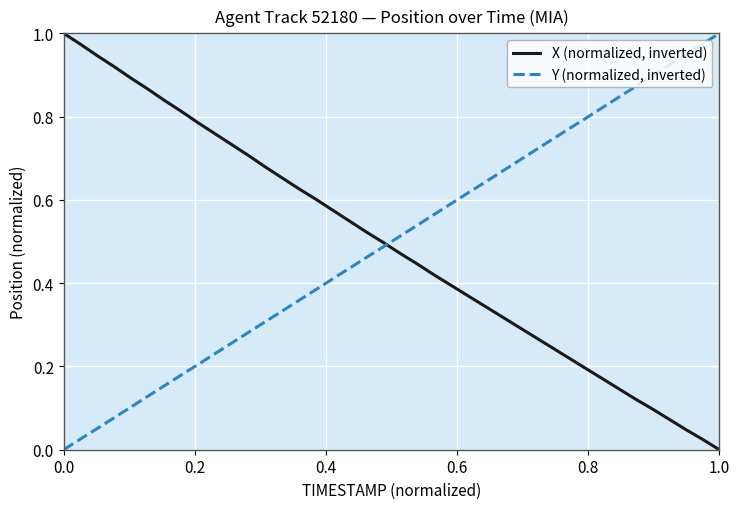

Which series has the largest total across all categories?

Y (normalized, inverted)